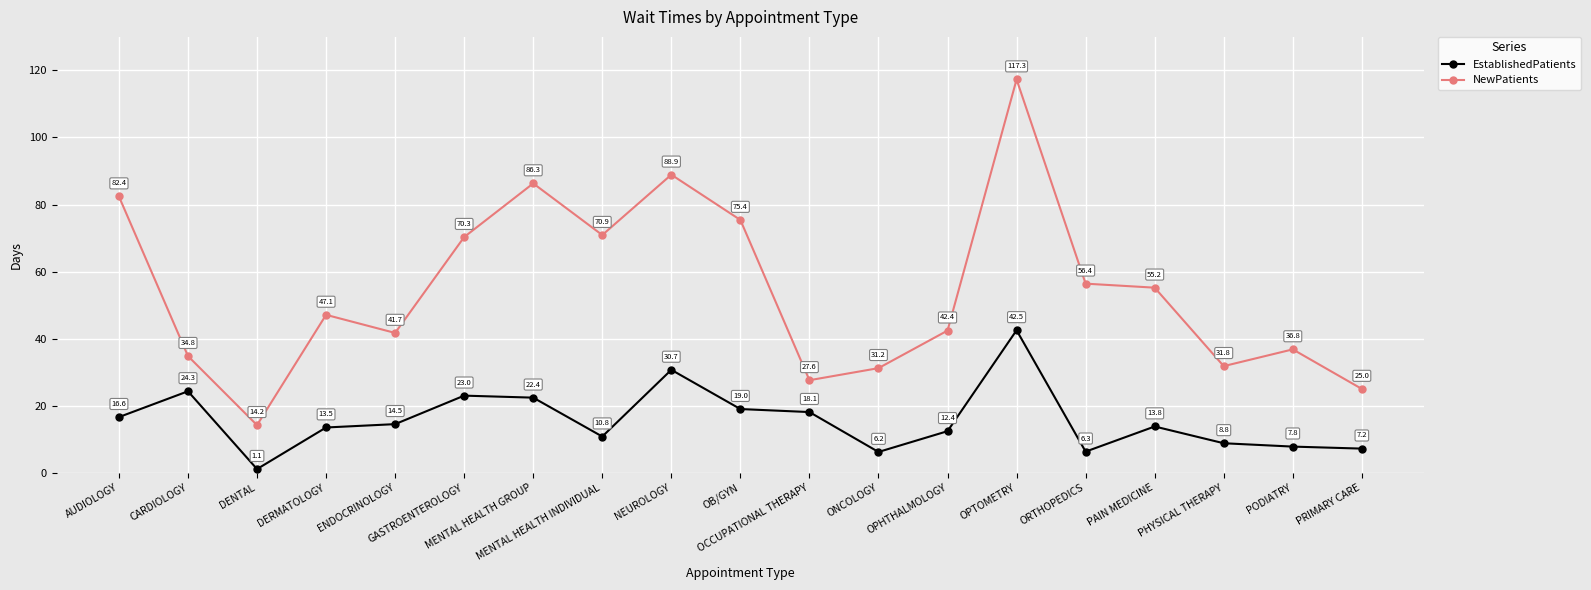

How many lines are shown in the chart?

2